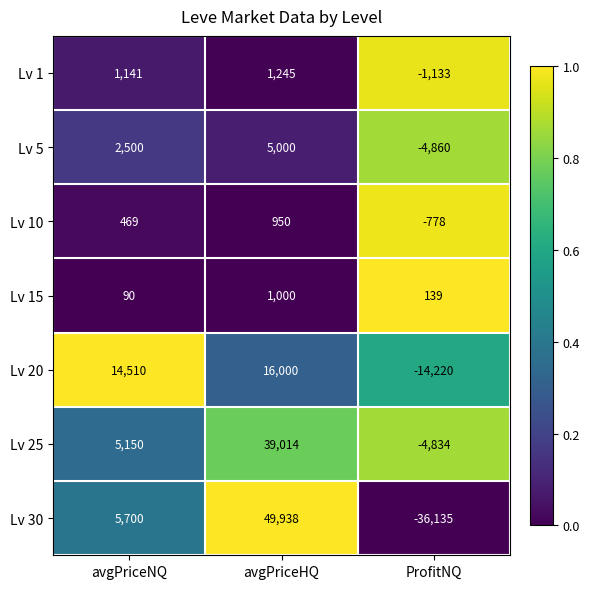

Where does the Lv 15 series first go above 139?

avgPriceHQ